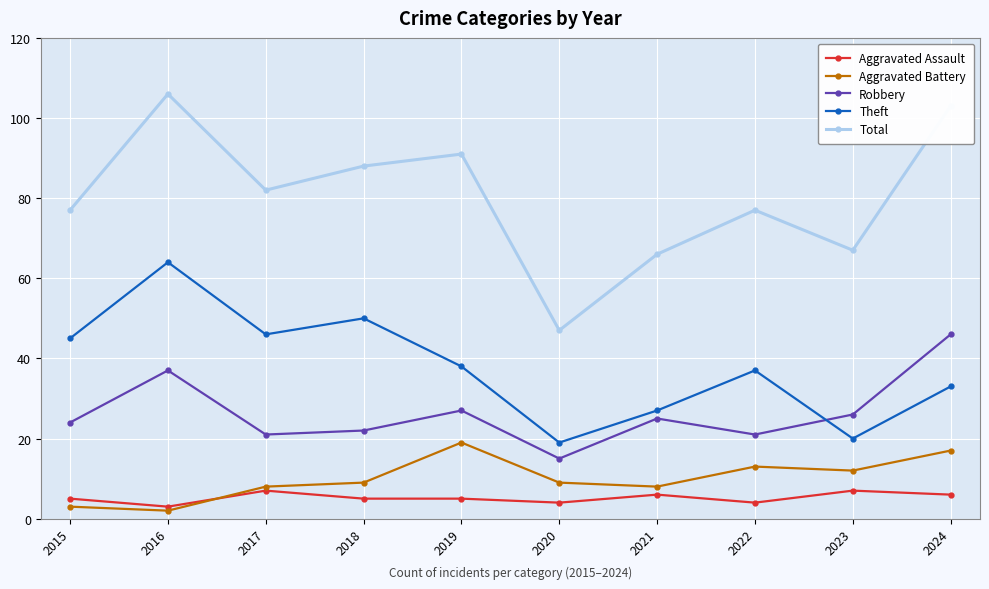

The Aggravated Battery series shows 24 at 2024. True or false?

False